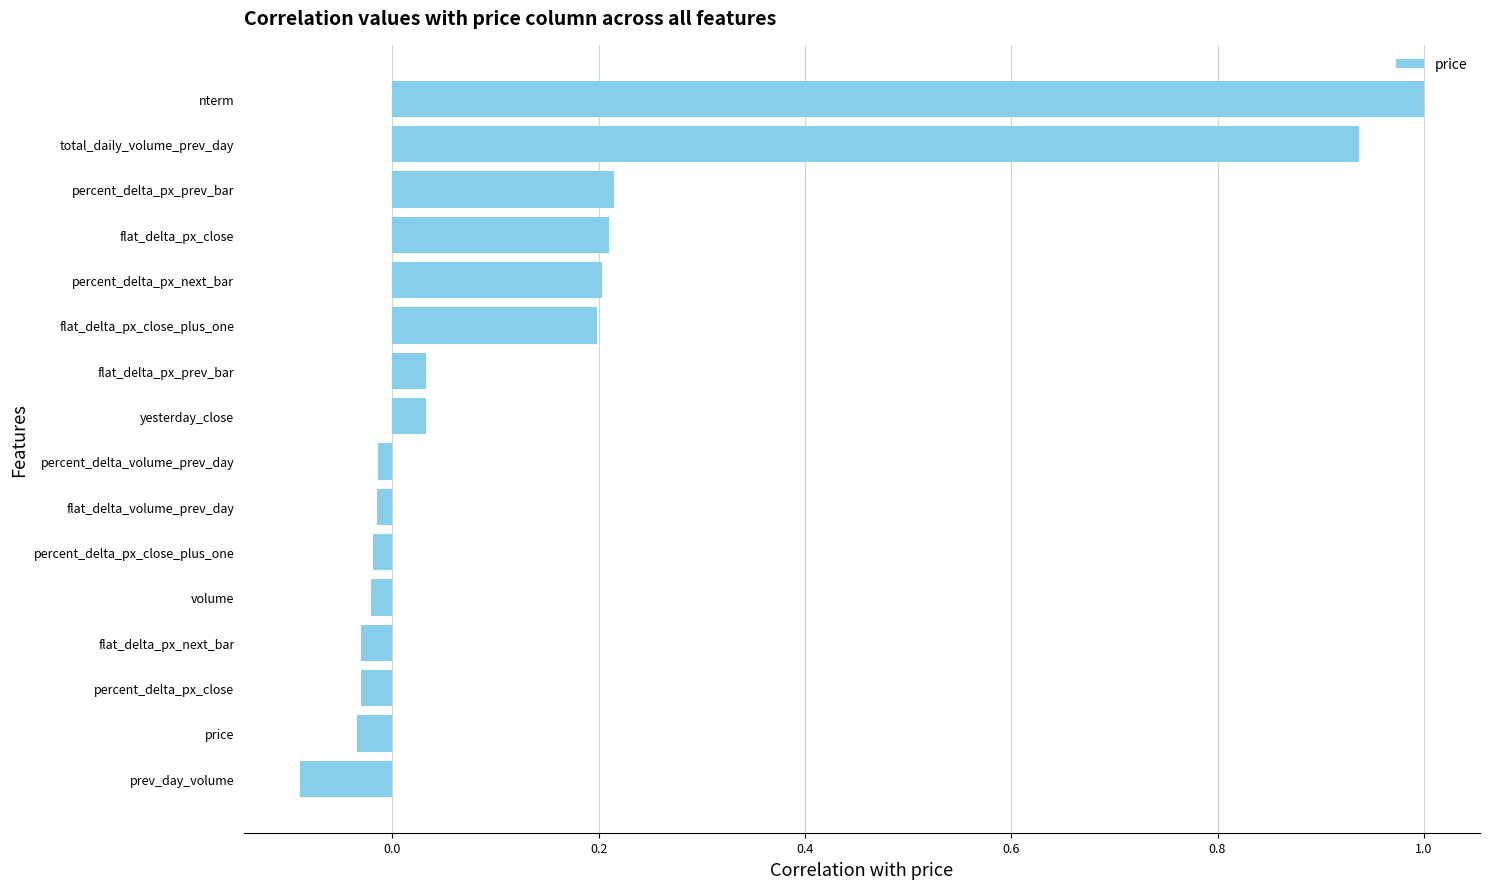

Which label corresponds to the largest value in the chart?

nterm